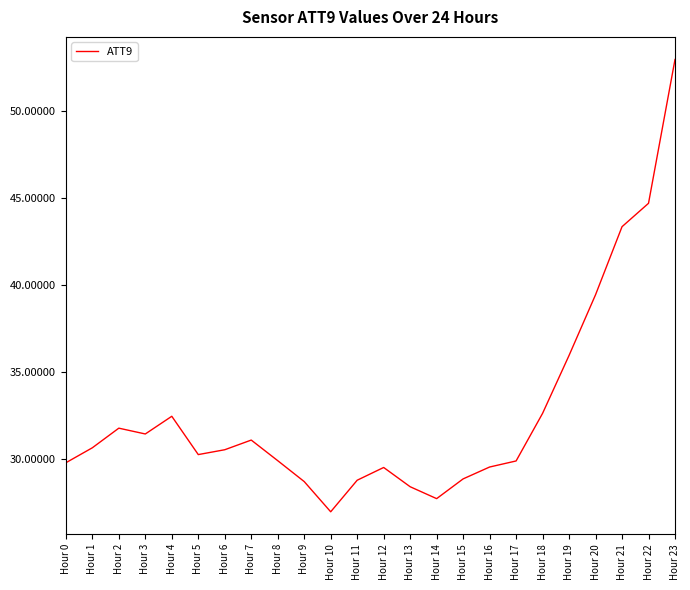

Is it true that the value at Hour 5 is 42.0?

False